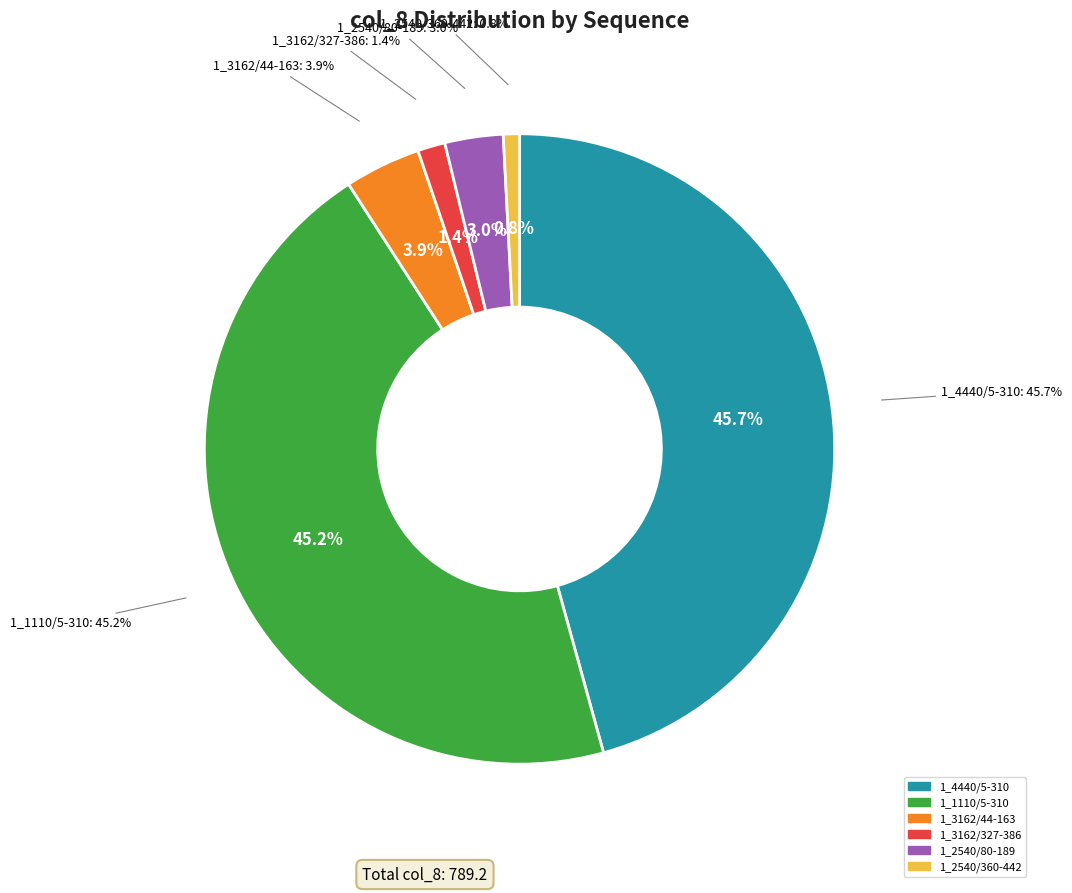

Is it true that 1_4440/5-310 is 56% of the pie?

False